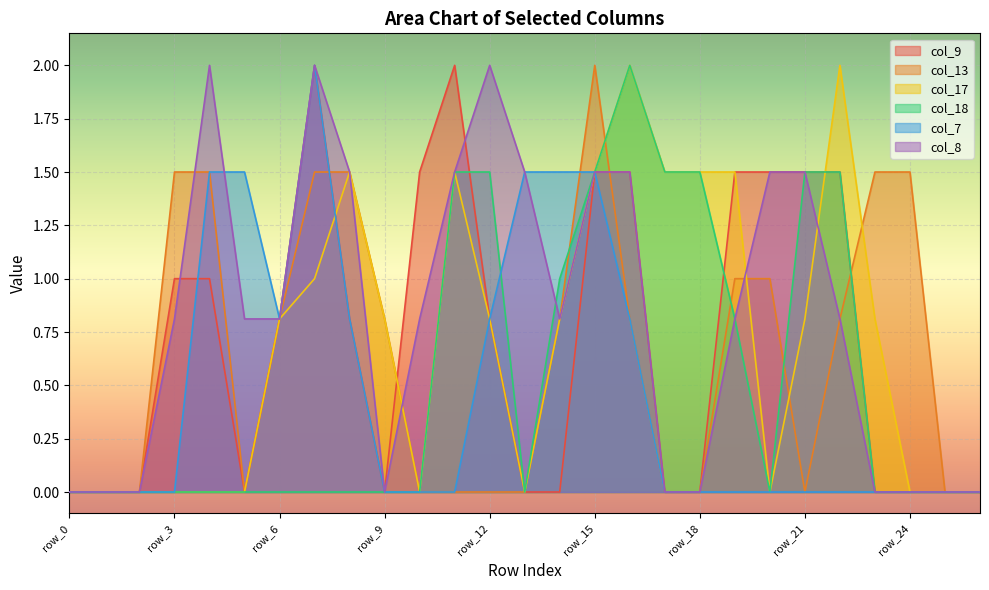

Reading left to right, extract all data points from this chart.

col_9: row_0=0.0	row_1=0.0	row_2=0.0	row_3=1.0	row_4=1.0	row_5=0.0	row_6=0.8	row_7=2.0	row_8=0.8	row_9=0.0	row_10=1.5	row_11=2.0	row_12=0.8	row_13=0.0	row_14=0.0	row_15=1.5	row_16=1.5	row_17=0.0	row_18=0.0	row_19=1.5	row_20=1.5	row_21=1.5	row_22=1.5	row_23=0.0	row_24=0.0	row_25=0.0	row_26=0.0
col_13: row_0=0.0	row_1=0.0	row_2=0.0	row_3=1.5	row_4=1.5	row_5=0.0	row_6=0.8	row_7=1.5	row_8=1.5	row_9=0.8	row_10=0.0	row_11=0.0	row_12=0.0	row_13=0.0	row_14=0.8	row_15=2.0	row_16=0.8	row_17=0.0	row_18=0.0	row_19=1.0	row_20=1.0	row_21=0.0	row_22=0.8	row_23=1.5	row_24=1.5	row_25=0.0	row_26=0.0
col_17: row_0=0.0	row_1=0.0	row_2=0.0	row_3=0.0	row_4=0.0	row_5=0.0	row_6=0.8	row_7=1.0	row_8=1.5	row_9=0.8	row_10=0.0	row_11=1.5	row_12=0.8	row_13=0.0	row_14=0.8	row_15=1.5	row_16=2.0	row_17=1.5	row_18=1.5	row_19=1.5	row_20=0.0	row_21=0.8	row_22=2.0	row_23=0.8	row_24=0.0	row_25=0.0	row_26=0.0
col_18: row_0=0.0	row_1=0.0	row_2=0.0	row_3=0.0	row_4=0.0	row_5=0.0	row_6=0.0	row_7=0.0	row_8=0.0	row_9=0.0	row_10=0.0	row_11=1.5	row_12=1.5	row_13=0.0	row_14=1.0	row_15=1.5	row_16=2.0	row_17=1.5	row_18=1.5	row_19=0.8	row_20=0.0	row_21=1.5	row_22=1.5	row_23=0.0	row_24=0.0	row_25=0.0	row_26=0.0
col_7: row_0=0.0	row_1=0.0	row_2=0.0	row_3=0.0	row_4=1.5	row_5=1.5	row_6=0.8	row_7=2.0	row_8=0.8	row_9=0.0	row_10=0.0	row_11=0.0	row_12=0.8	row_13=1.5	row_14=1.5	row_15=1.5	row_16=0.8	row_17=0.0	row_18=0.0	row_19=0.0	row_20=0.0	row_21=0.0	row_22=0.0	row_23=0.0	row_24=0.0	row_25=0.0	row_26=0.0
col_8: row_0=0.0	row_1=0.0	row_2=0.0	row_3=0.8	row_4=2.0	row_5=0.8	row_6=0.8	row_7=2.0	row_8=1.5	row_9=0.0	row_10=0.8	row_11=1.5	row_12=2.0	row_13=1.5	row_14=0.8	row_15=1.5	row_16=1.5	row_17=0.0	row_18=0.0	row_19=0.8	row_20=1.5	row_21=1.5	row_22=0.8	row_23=0.0	row_24=0.0	row_25=0.0	row_26=0.0